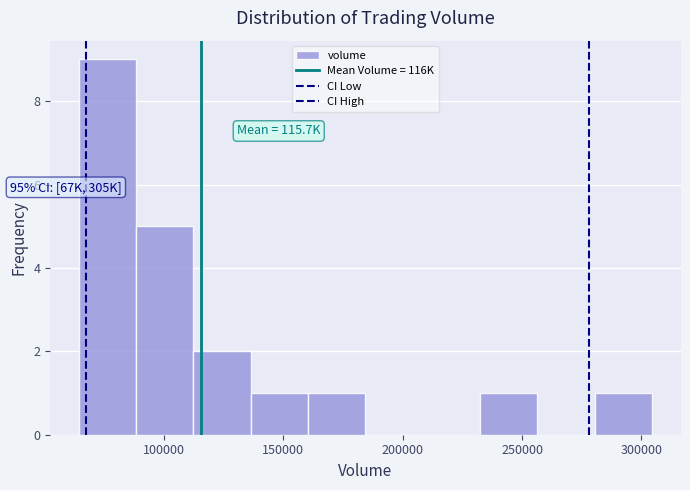

Over which range of the x-axis is the bar tallest?

65000 to 90000